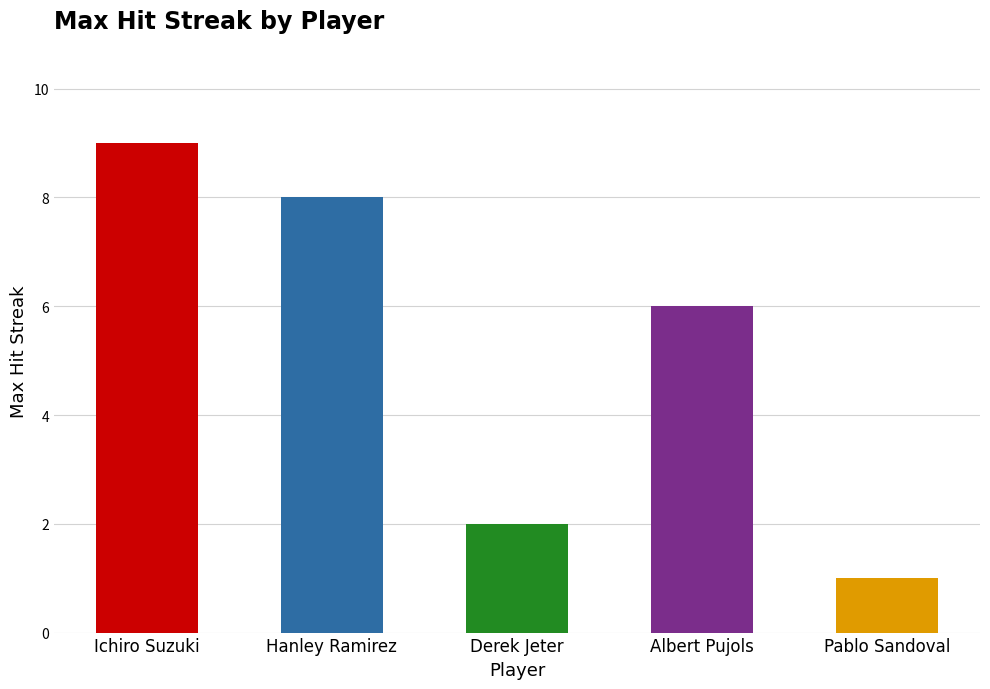

Does the chart contain any negative values?

No